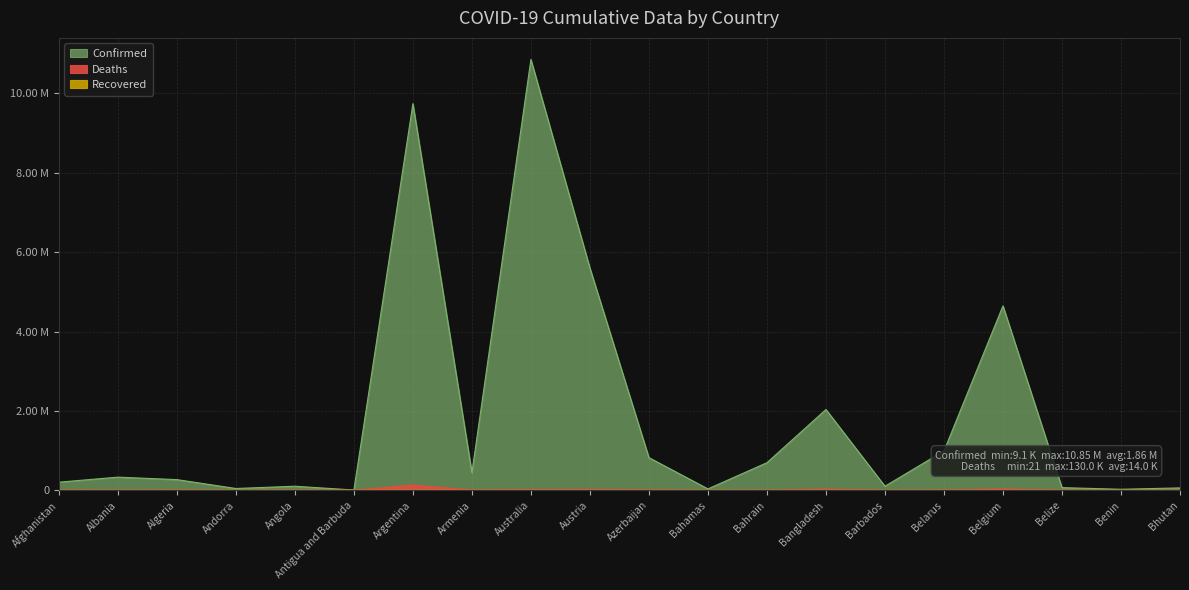

What is the label of the 8th point from the left?

Armenia